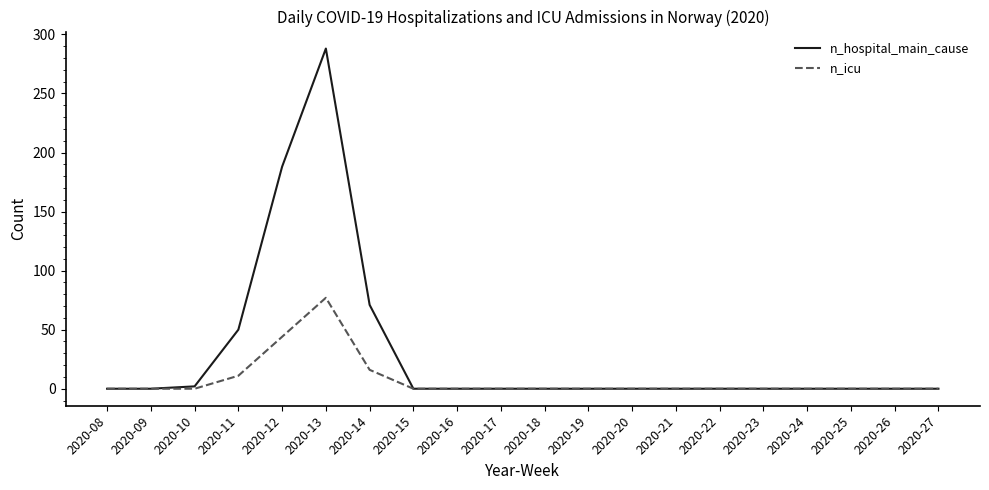

At which category is the sum across all series the highest?

2020-13